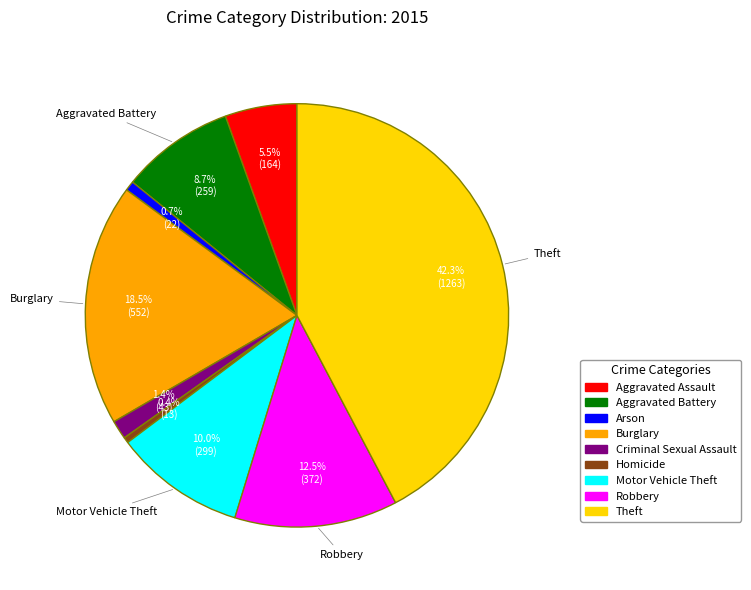

Is it true that Criminal Sexual Assault is 1% of the pie?

True